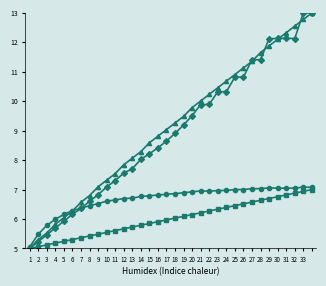

Count the number of categories in the chart.

34